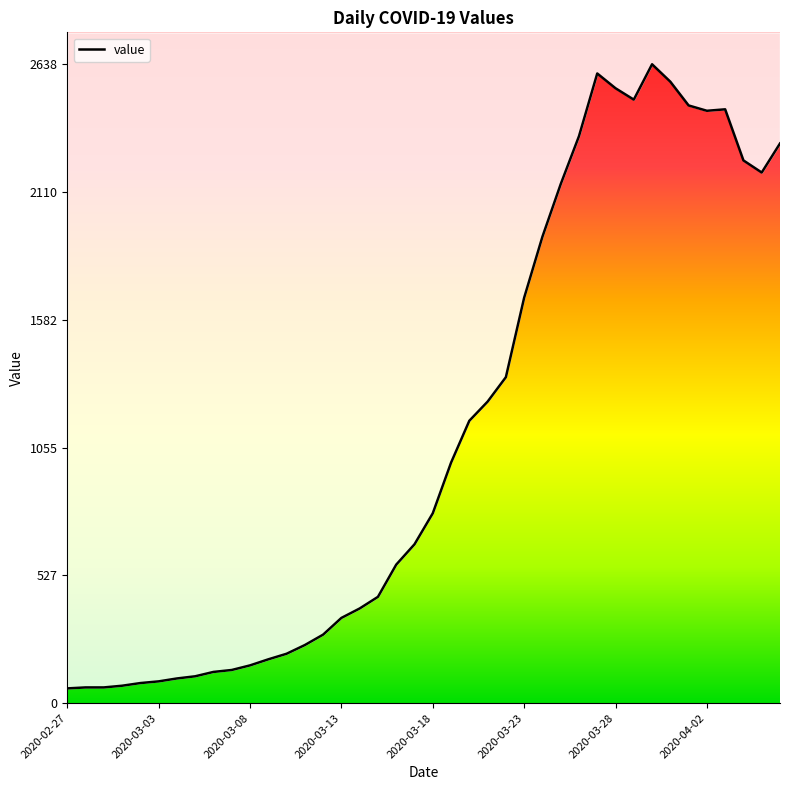

What is the change in value from 10 to 28?

+2185